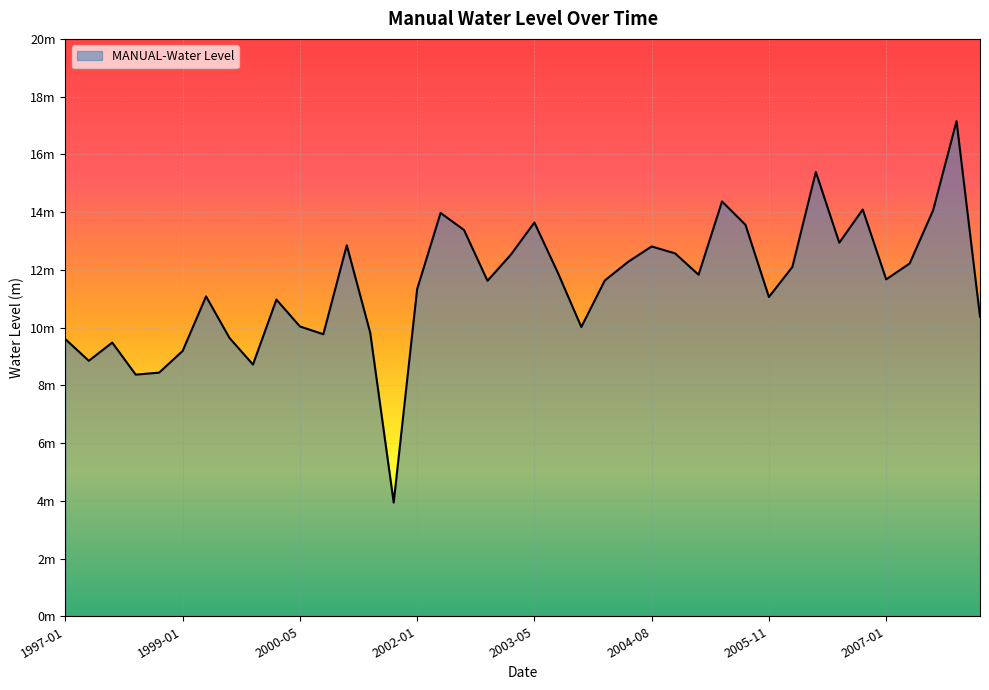

Does the chart have visible grid lines?

Yes